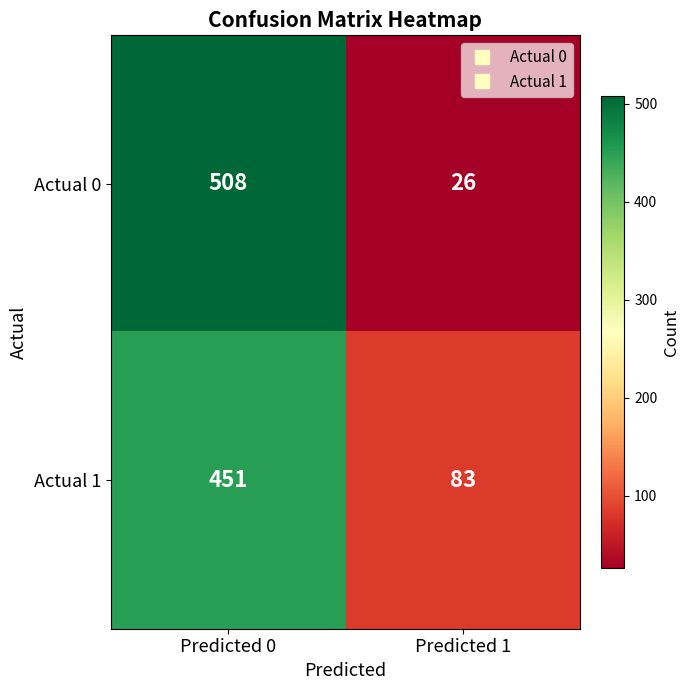

What is the difference between the maximum and minimum values in the Actual 0 series?

482